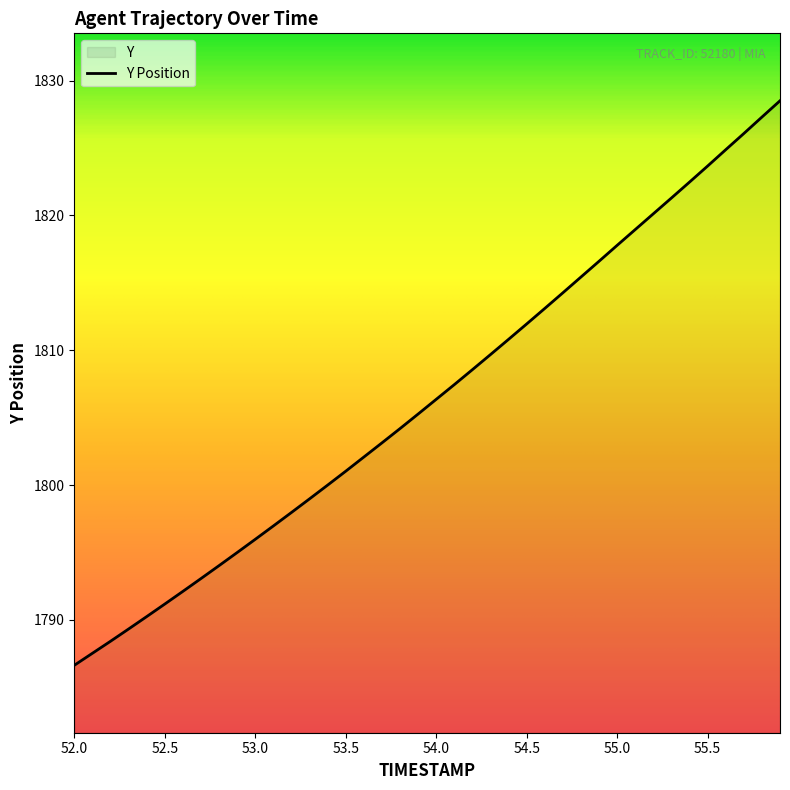

What is the minimum value shown in the chart?

1786.6